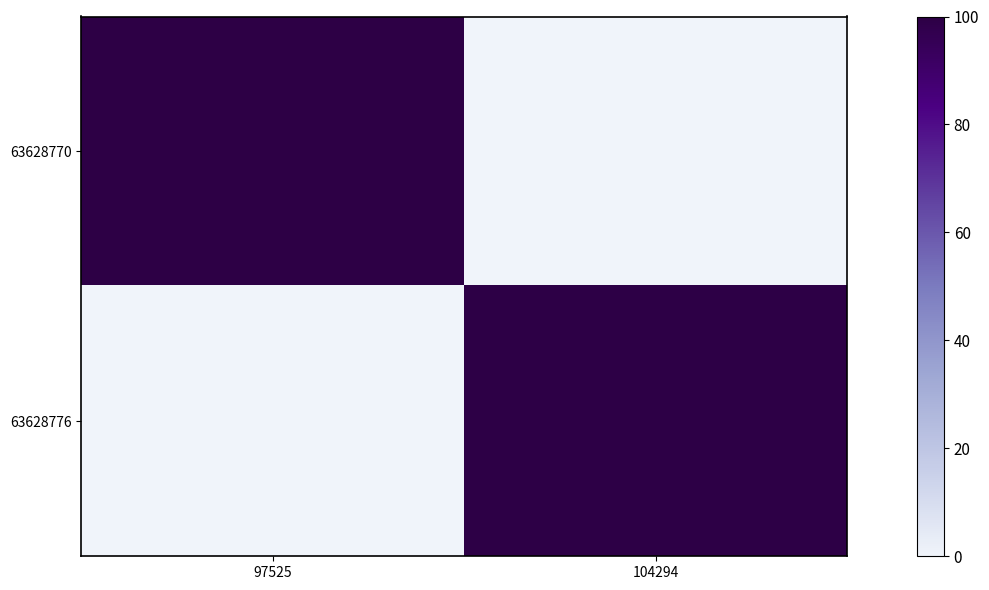

Which series has the largest total across all categories?

63628770